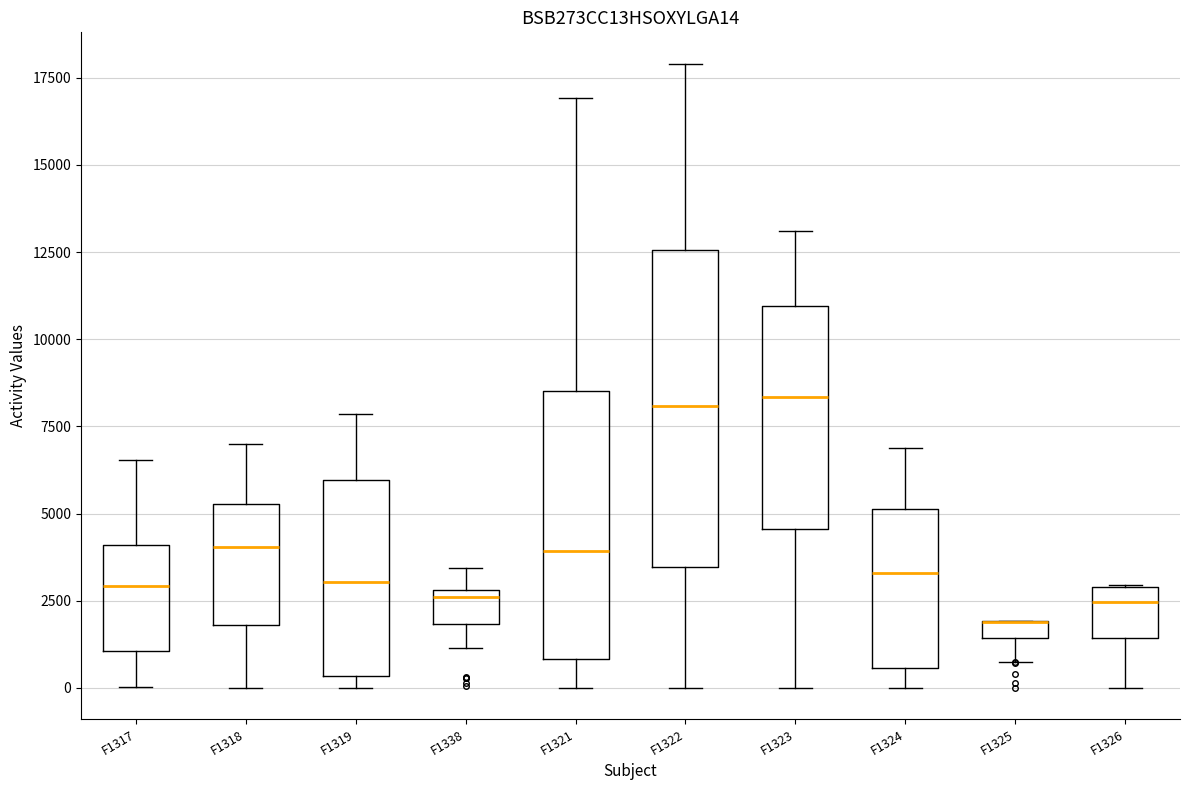

Which box is the tallest, from its lower edge to its upper edge?

F1322